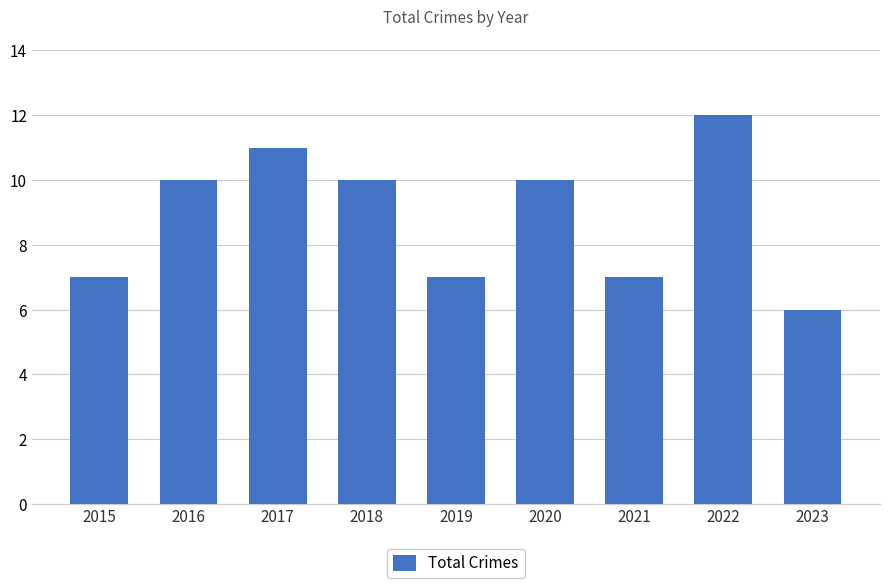

What value does the data have at 2020?

10